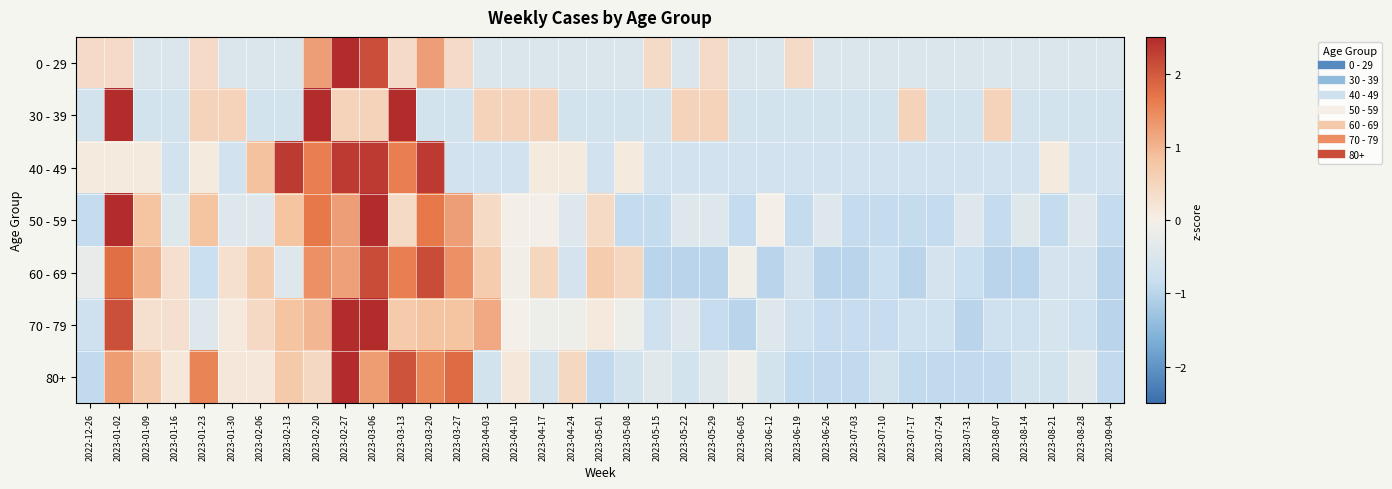

Reading left to right, what are all the values shown in this chart?

0 - 29: 2022-12-26=0.4	2023-01-02=0.4	2023-01-09=-0.5	2023-01-16=-0.5	2023-01-23=0.4	2023-01-30=-0.5	2023-02-06=-0.5	2023-02-13=-0.5	2023-02-20=1.2	2023-02-27=4.7	2023-03-06=2.1	2023-03-13=0.4	2023-03-20=1.2	2023-03-27=0.4	2023-04-03=-0.5	2023-04-10=-0.5	2023-04-17=-0.5	2023-04-24=-0.5	2023-05-01=-0.5	2023-05-08=-0.5	2023-05-15=0.4	2023-05-22=-0.5	2023-05-29=0.4	2023-06-05=-0.5	2023-06-12=-0.5	2023-06-19=0.4	2023-06-26=-0.5	2023-07-03=-0.5	2023-07-10=-0.5	2023-07-17=-0.5	2023-07-24=-0.5	2023-07-31=-0.5	2023-08-07=-0.5	2023-08-14=-0.5	2023-08-21=-0.5	2023-08-28=-0.5	2023-09-04=-0.5
30 - 39: 2022-12-26=-0.6	2023-01-02=2.9	2023-01-09=-0.6	2023-01-16=-0.6	2023-01-23=0.5	2023-01-30=0.5	2023-02-06=-0.6	2023-02-13=-0.6	2023-02-20=2.9	2023-02-27=0.5	2023-03-06=0.5	2023-03-13=2.9	2023-03-20=-0.6	2023-03-27=-0.6	2023-04-03=0.5	2023-04-10=0.5	2023-04-17=0.5	2023-04-24=-0.6	2023-05-01=-0.6	2023-05-08=-0.6	2023-05-15=-0.6	2023-05-22=0.5	2023-05-29=0.5	2023-06-05=-0.6	2023-06-12=-0.6	2023-06-19=-0.6	2023-06-26=-0.6	2023-07-03=-0.6	2023-07-10=-0.6	2023-07-17=0.5	2023-07-24=-0.6	2023-07-31=-0.6	2023-08-07=0.5	2023-08-14=-0.6	2023-08-21=-0.6	2023-08-28=-0.6	2023-09-04=-0.6
40 - 49: 2022-12-26=0.1	2023-01-02=0.1	2023-01-09=0.1	2023-01-16=-0.6	2023-01-23=0.1	2023-01-30=-0.6	2023-02-06=0.8	2023-02-13=2.3	2023-02-20=1.6	2023-02-27=2.3	2023-03-06=2.3	2023-03-13=1.6	2023-03-20=2.3	2023-03-27=-0.6	2023-04-03=-0.6	2023-04-10=-0.6	2023-04-17=0.1	2023-04-24=0.1	2023-05-01=-0.6	2023-05-08=0.1	2023-05-15=-0.6	2023-05-22=-0.6	2023-05-29=-0.6	2023-06-05=-0.6	2023-06-12=-0.6	2023-06-19=-0.6	2023-06-26=-0.6	2023-07-03=-0.6	2023-07-10=-0.6	2023-07-17=-0.6	2023-07-24=-0.6	2023-07-31=-0.6	2023-08-07=-0.6	2023-08-14=-0.6	2023-08-21=0.1	2023-08-28=-0.6	2023-09-04=-0.6
50 - 59: 2022-12-26=-0.9	2023-01-02=2.5	2023-01-09=0.8	2023-01-16=-0.4	2023-01-23=0.8	2023-01-30=-0.4	2023-02-06=-0.4	2023-02-13=0.8	2023-02-20=1.7	2023-02-27=1.2	2023-03-06=2.9	2023-03-13=0.4	2023-03-20=1.7	2023-03-27=1.2	2023-04-03=0.4	2023-04-10=-0.0	2023-04-17=-0.0	2023-04-24=-0.4	2023-05-01=0.4	2023-05-08=-0.9	2023-05-15=-0.9	2023-05-22=-0.4	2023-05-29=-0.4	2023-06-05=-0.9	2023-06-12=-0.0	2023-06-19=-0.9	2023-06-26=-0.4	2023-07-03=-0.9	2023-07-10=-0.9	2023-07-17=-0.9	2023-07-24=-0.9	2023-07-31=-0.4	2023-08-07=-0.9	2023-08-14=-0.4	2023-08-21=-0.9	2023-08-28=-0.4	2023-09-04=-0.9
60 - 69: 2022-12-26=-0.3	2023-01-02=1.8	2023-01-09=1.0	2023-01-16=0.3	2023-01-23=-0.8	2023-01-30=0.3	2023-02-06=0.7	2023-02-13=-0.4	2023-02-20=1.4	2023-02-27=1.2	2023-03-06=2.1	2023-03-13=1.6	2023-03-20=2.1	2023-03-27=1.4	2023-04-03=0.7	2023-04-10=-0.1	2023-04-17=0.5	2023-04-24=-0.6	2023-05-01=0.7	2023-05-08=0.5	2023-05-15=-1.0	2023-05-22=-1.0	2023-05-29=-1.0	2023-06-05=-0.1	2023-06-12=-1.0	2023-06-19=-0.6	2023-06-26=-1.0	2023-07-03=-1.0	2023-07-10=-0.8	2023-07-17=-1.0	2023-07-24=-0.6	2023-07-31=-0.8	2023-08-07=-1.0	2023-08-14=-1.0	2023-08-21=-0.6	2023-08-28=-0.6	2023-09-04=-1.0
70 - 79: 2022-12-26=-0.7	2023-01-02=2.1	2023-01-09=0.3	2023-01-16=0.3	2023-01-23=-0.4	2023-01-30=0.1	2023-02-06=0.4	2023-02-13=0.8	2023-02-20=1.0	2023-02-27=3.1	2023-03-06=2.7	2023-03-13=0.7	2023-03-20=0.8	2023-03-27=0.8	2023-04-03=1.1	2023-04-10=-0.0	2023-04-17=-0.1	2023-04-24=-0.1	2023-05-01=0.1	2023-05-08=-0.1	2023-05-15=-0.7	2023-05-22=-0.4	2023-05-29=-0.9	2023-06-05=-1.0	2023-06-12=-0.4	2023-06-19=-0.7	2023-06-26=-0.9	2023-07-03=-0.9	2023-07-10=-0.9	2023-07-17=-0.7	2023-07-24=-0.7	2023-07-31=-1.0	2023-08-07=-0.7	2023-08-14=-0.7	2023-08-21=-0.6	2023-08-28=-0.7	2023-09-04=-1.0
80+: 2022-12-26=-0.9	2023-01-02=1.3	2023-01-09=0.7	2023-01-16=0.2	2023-01-23=1.5	2023-01-30=0.2	2023-02-06=0.2	2023-02-13=0.7	2023-02-20=0.4	2023-02-27=2.9	2023-03-06=1.3	2023-03-13=2.1	2023-03-20=1.5	2023-03-27=1.8	2023-04-03=-0.6	2023-04-10=0.2	2023-04-17=-0.6	2023-04-24=0.4	2023-05-01=-0.9	2023-05-08=-0.6	2023-05-15=-0.4	2023-05-22=-0.6	2023-05-29=-0.4	2023-06-05=-0.1	2023-06-12=-0.6	2023-06-19=-0.9	2023-06-26=-0.9	2023-07-03=-0.9	2023-07-10=-0.6	2023-07-17=-0.9	2023-07-24=-0.9	2023-07-31=-0.9	2023-08-07=-0.9	2023-08-14=-0.6	2023-08-21=-0.6	2023-08-28=-0.4	2023-09-04=-0.9